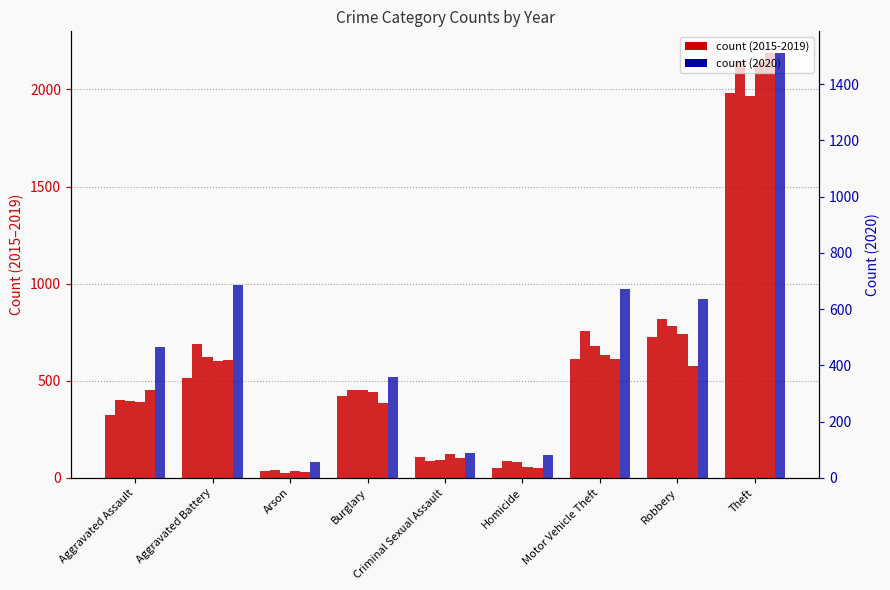

At which label does 2016 first exceed 451?

Aggravated Battery